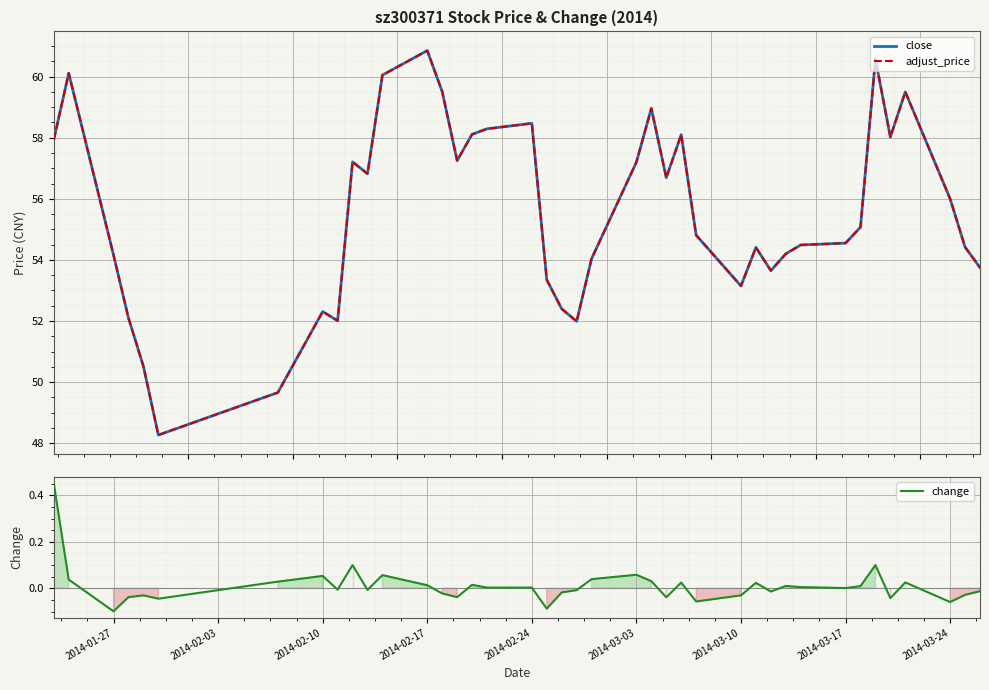

What is the minimum value for adjust_price?

48.3